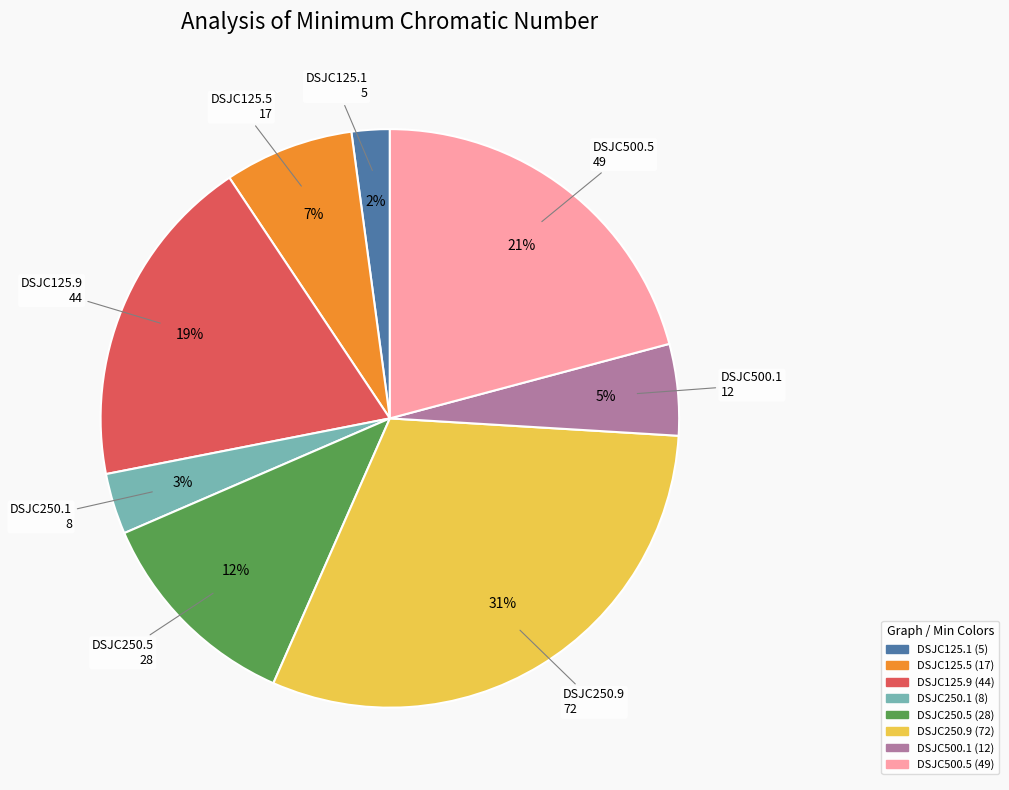

Is there any slice that represents more than half of the pie?

No